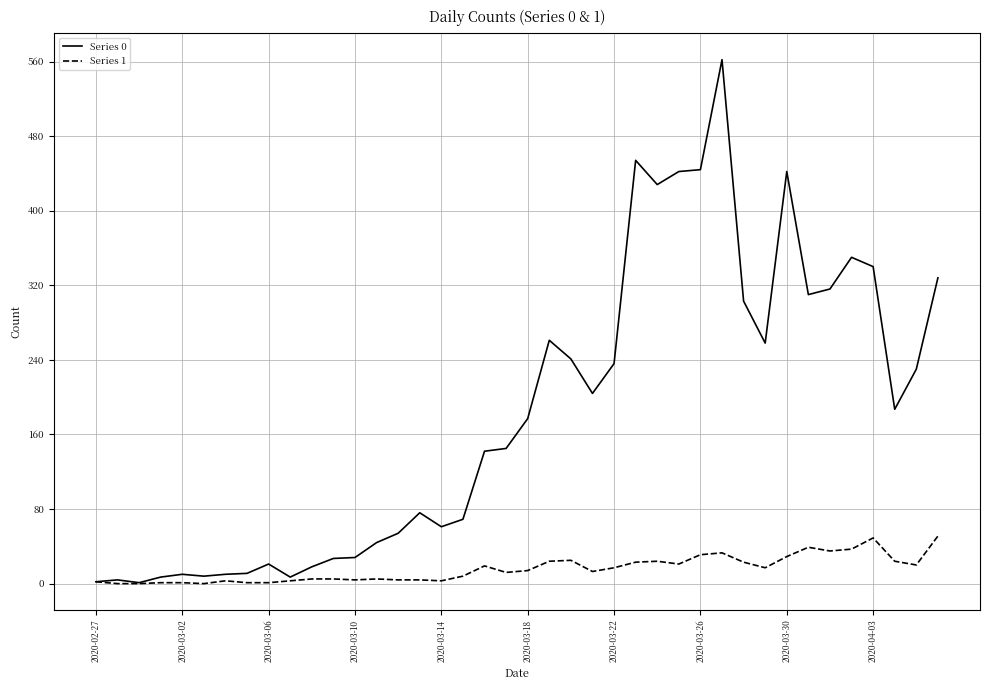

Rank the series by their maximum value, from lowest to highest.

Series 1, Series 0